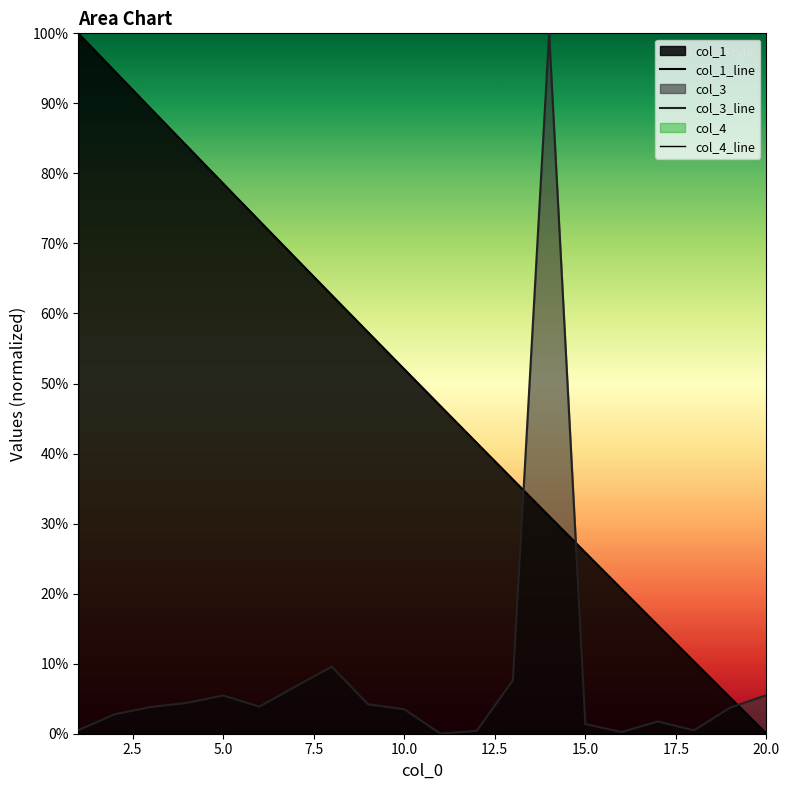

Is it true that col_4_line equals 0.0 at 15.0?

True